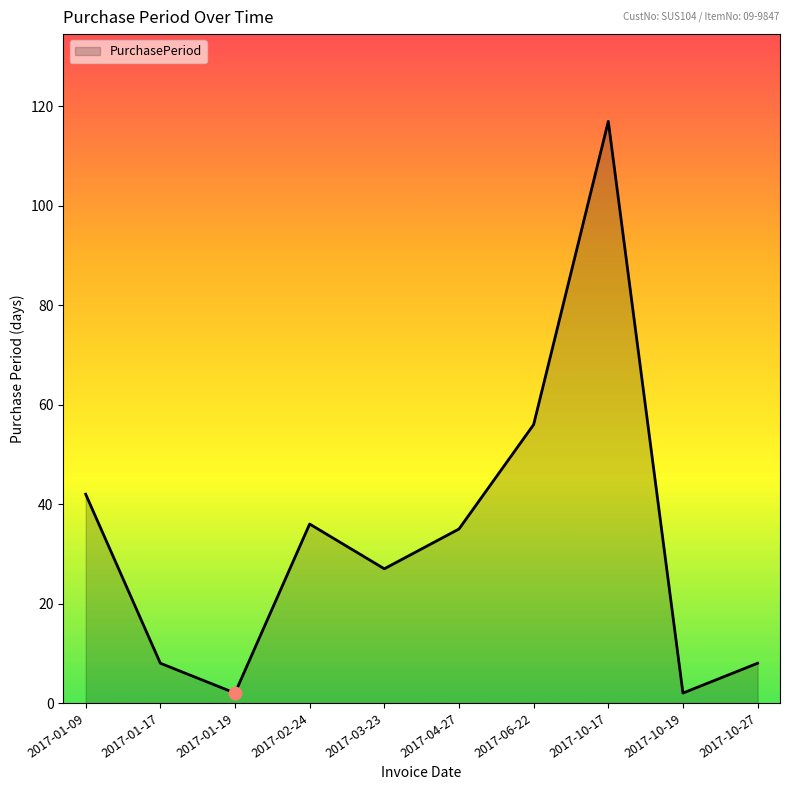

What is the change in value from 2017-03-23 to 2017-04-27?

+8